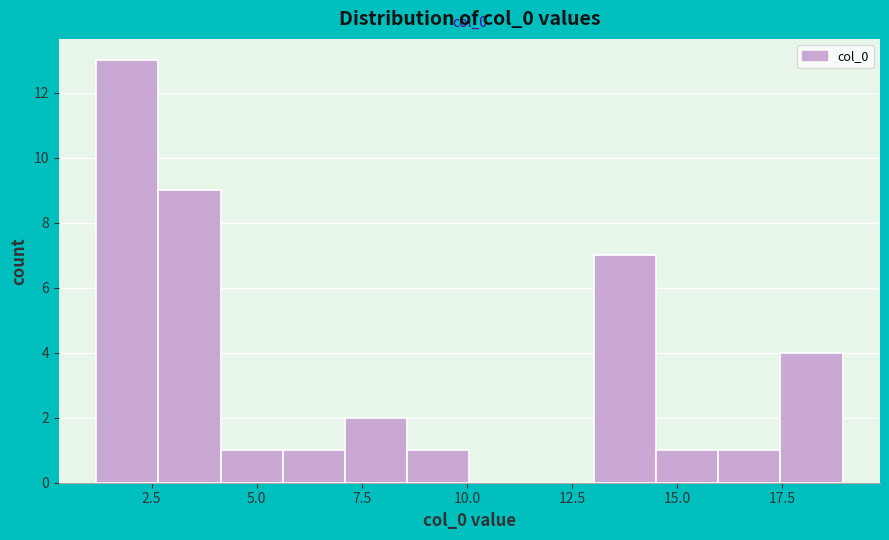

Read against the x-axis, roughly where is the centre of the tallest bar?

2.0